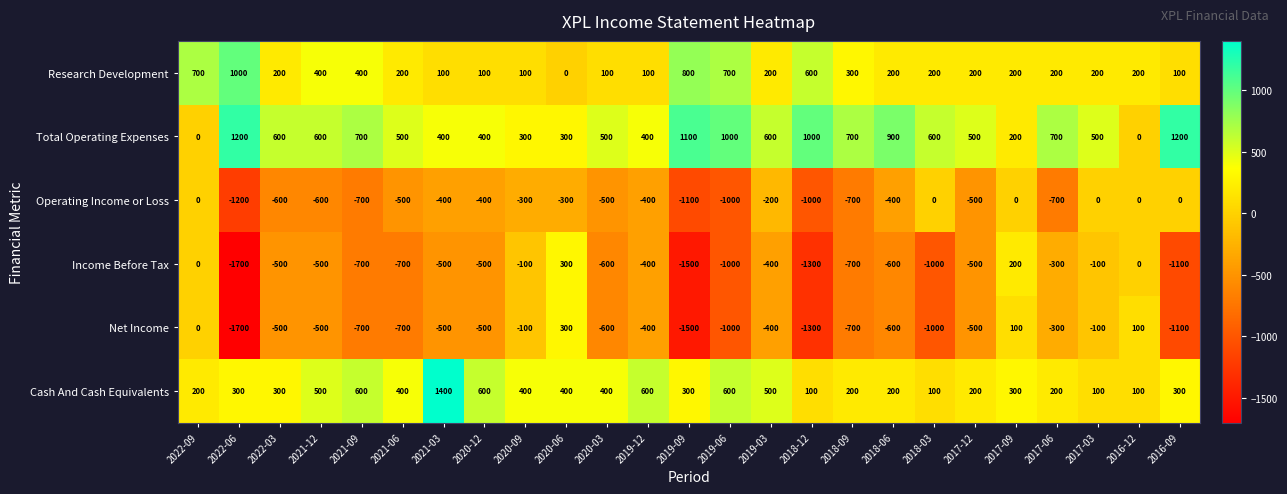

Is the value of Income Before Tax at 2018-03 greater than the value of Total Operating Expenses at 2019-06?

No